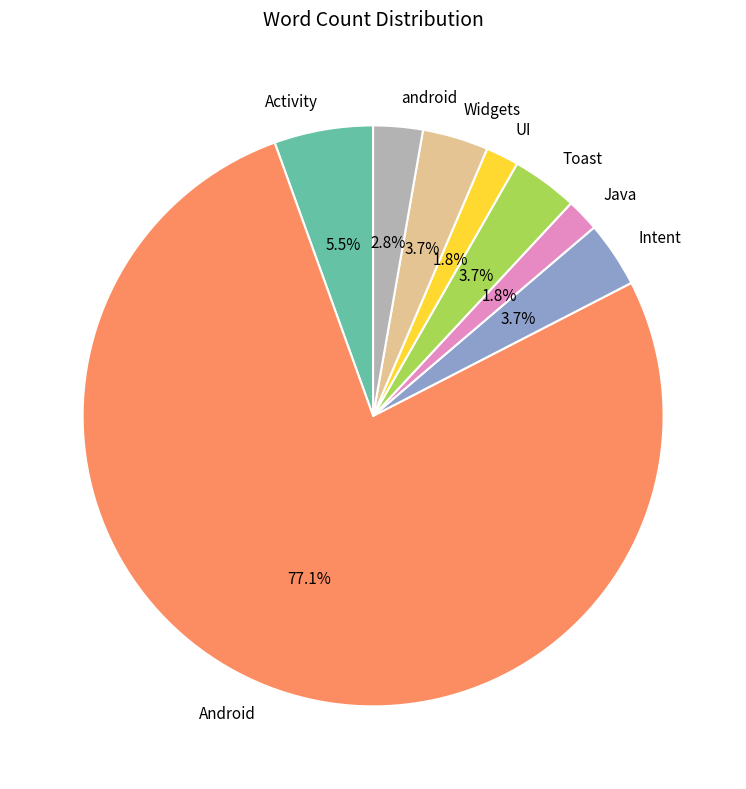

Is there any slice that represents more than half of the pie?

Yes